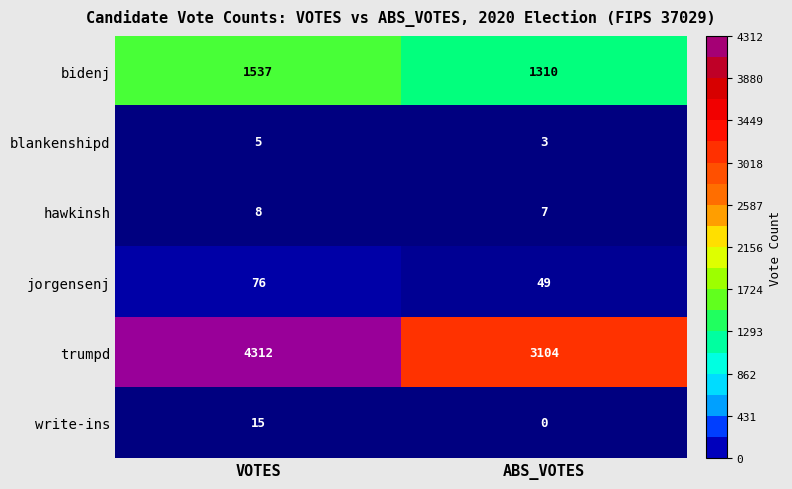

Which series changed the most between VOTES and ABS_VOTES?

trumpd